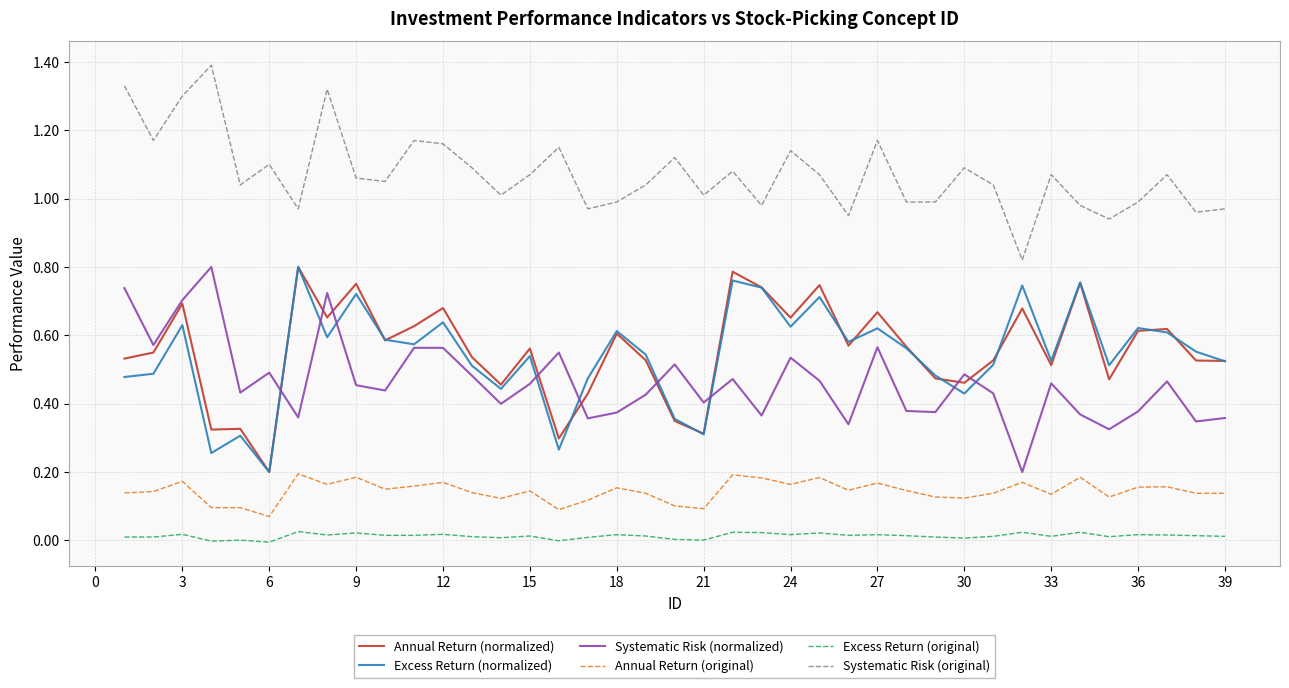

Which series has the largest total across all categories?

Systematic Risk (original)